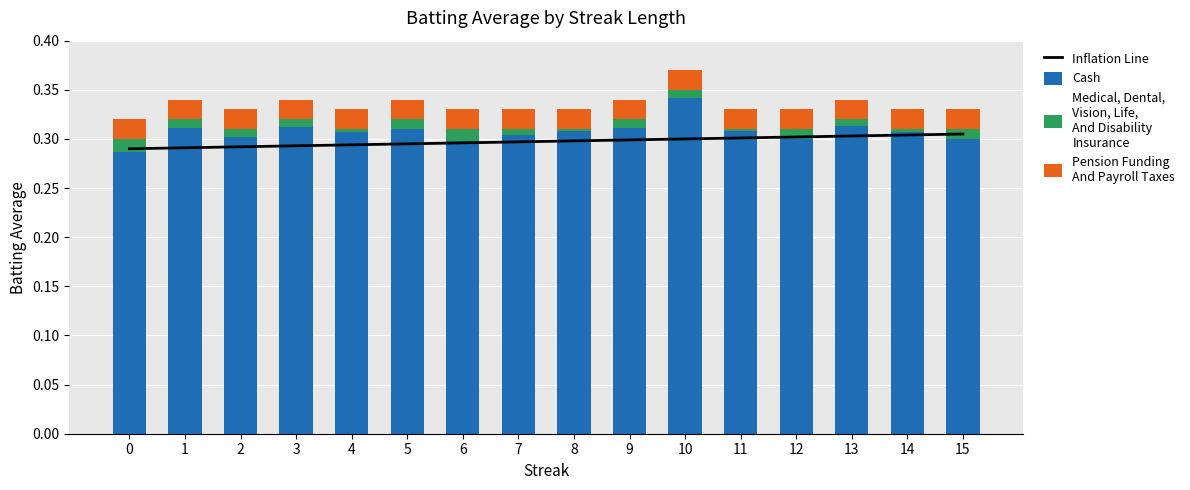

Is it true that Medical, Dental,
Vision, Life,
And Disability
Insurance equals 0.0 at 3?

False